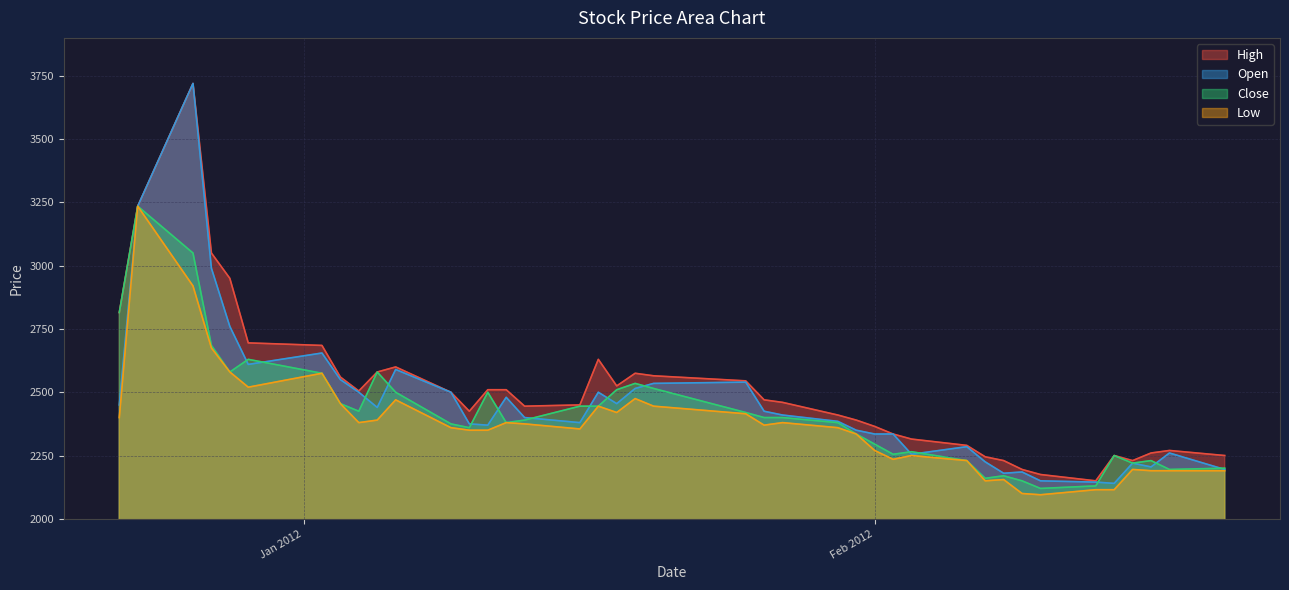

Is it true that High equals 1661 at 2012-01-11?

False